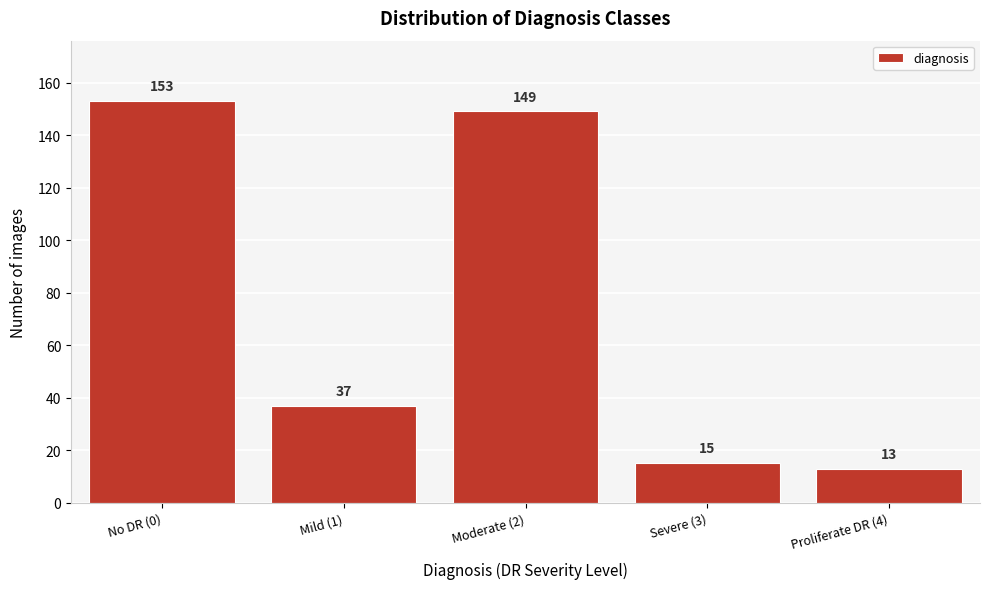

Reading right to left, what are all the values shown in this chart?

Proliferate DR (4)=13	Severe (3)=15	Moderate (2)=149	Mild (1)=37	No DR (0)=153